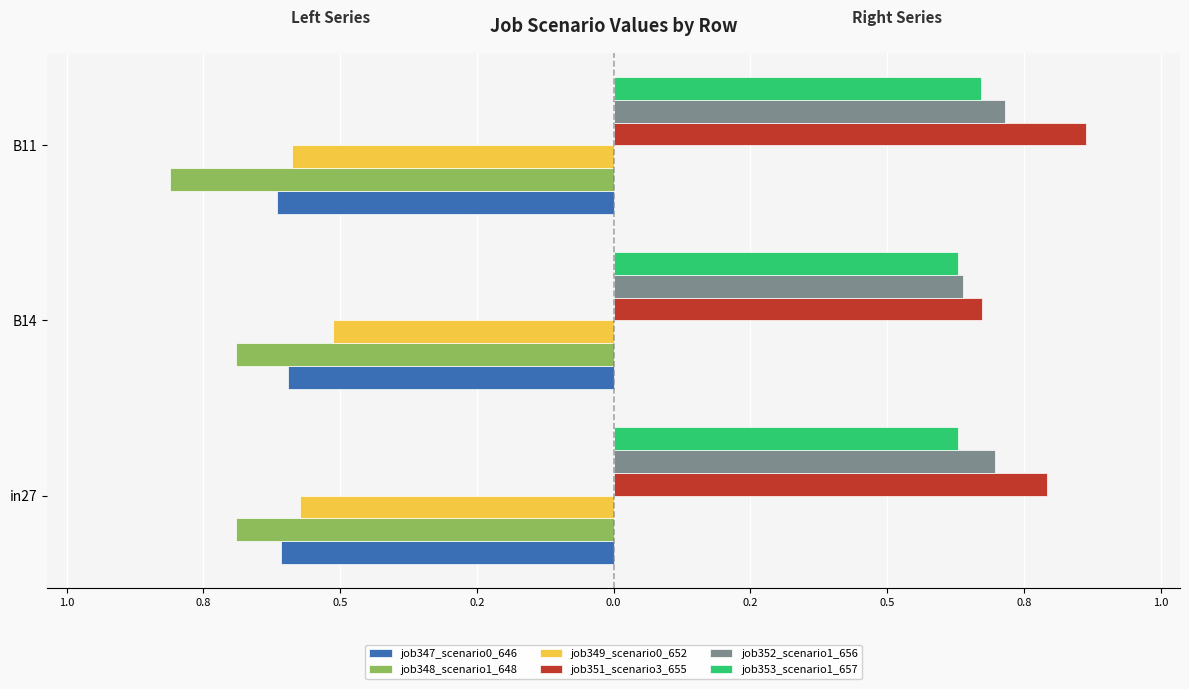

What are all the series names shown in the legend?

job347_scenario0_646, job348_scenario1_648, job349_scenario0_652, job351_scenario3_655, job352_scenario1_656, job353_scenario1_657